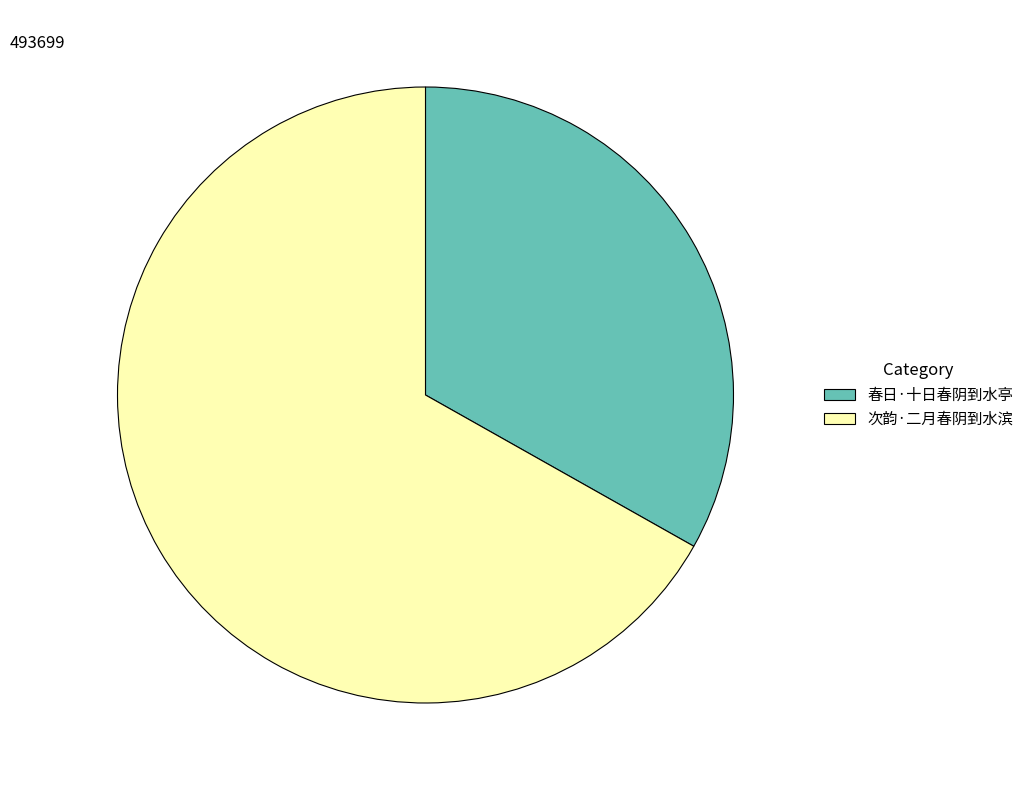

Between 春日·十日春阴到水亭 and 次韵·二月春阴到水滨, which is larger?

次韵·二月春阴到水滨